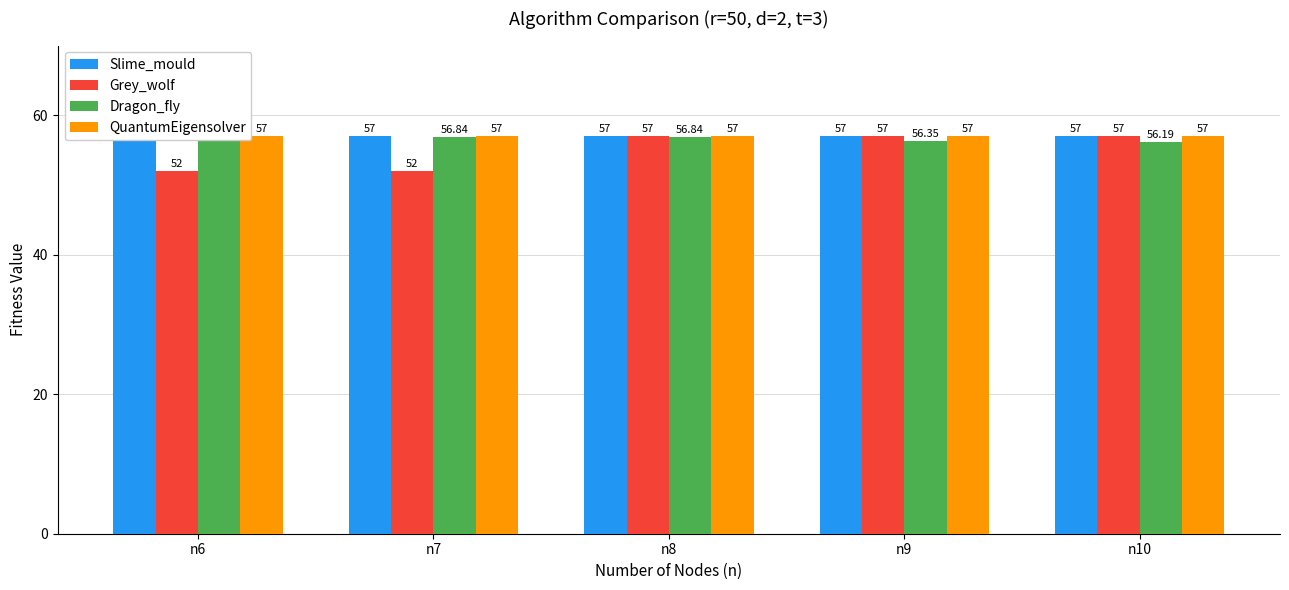

At which label does Dragon_fly reach its minimum?

n10